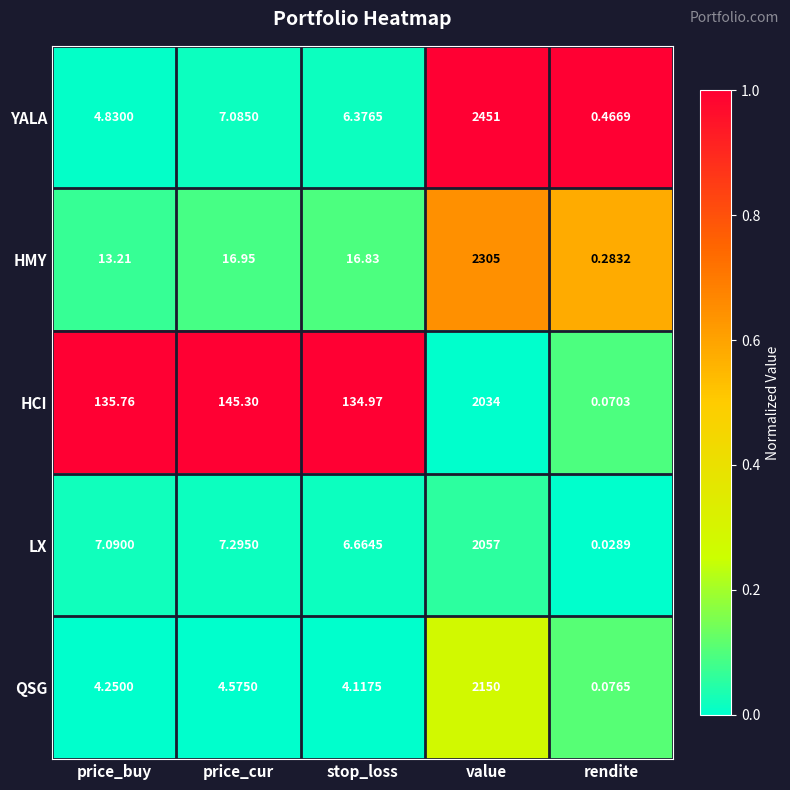

At which label is HCI closest to 1017?

price_cur